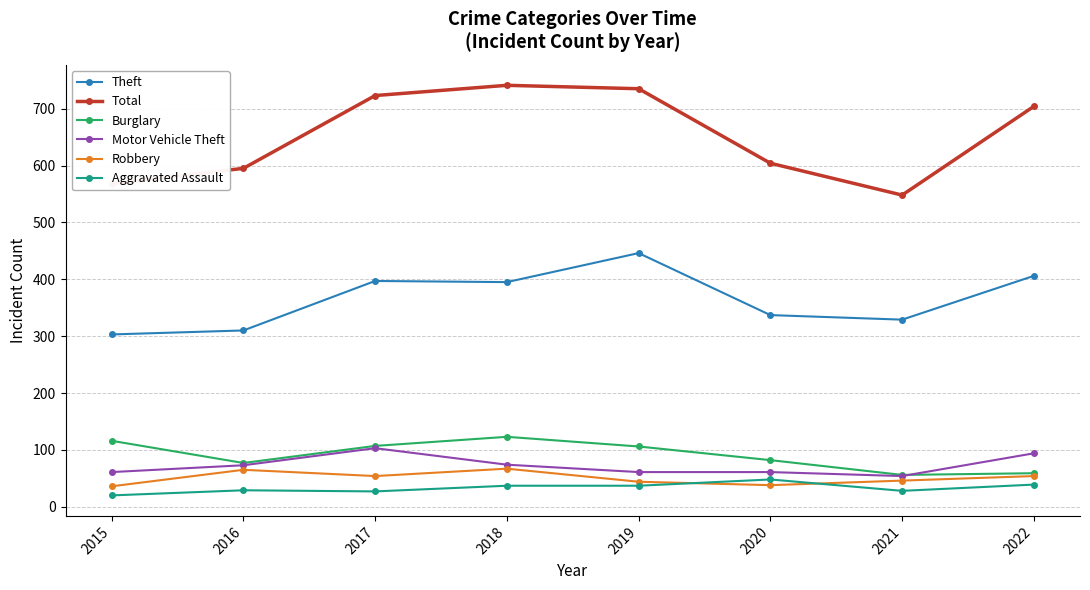

True or false: Burglary has a value of 123 at 2018.

True